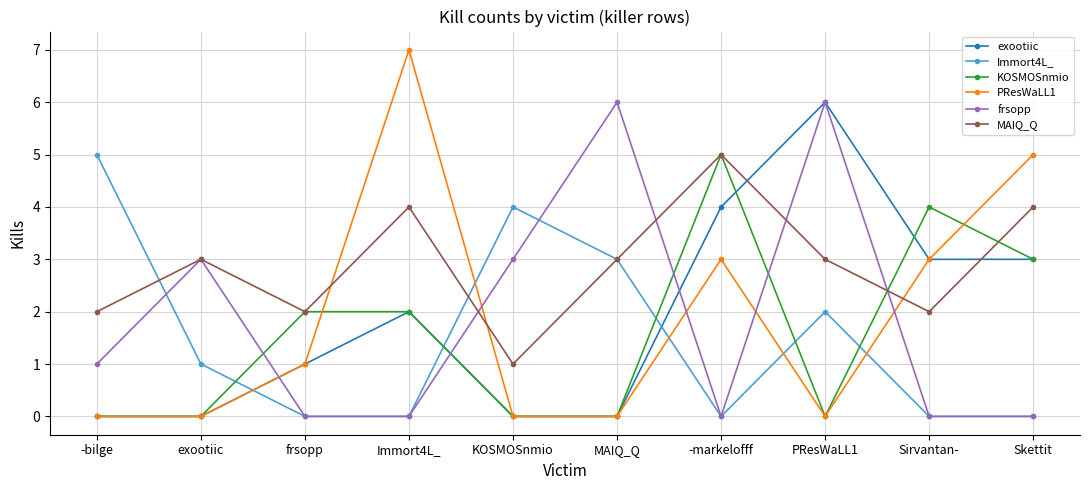

Which series has the widest spread of values?

PResWaLL1